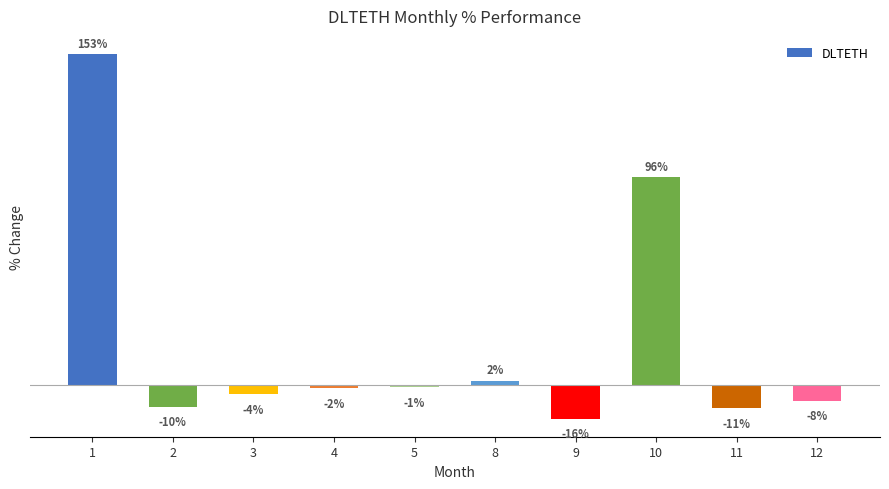

Does the chart contain any negative values?

Yes